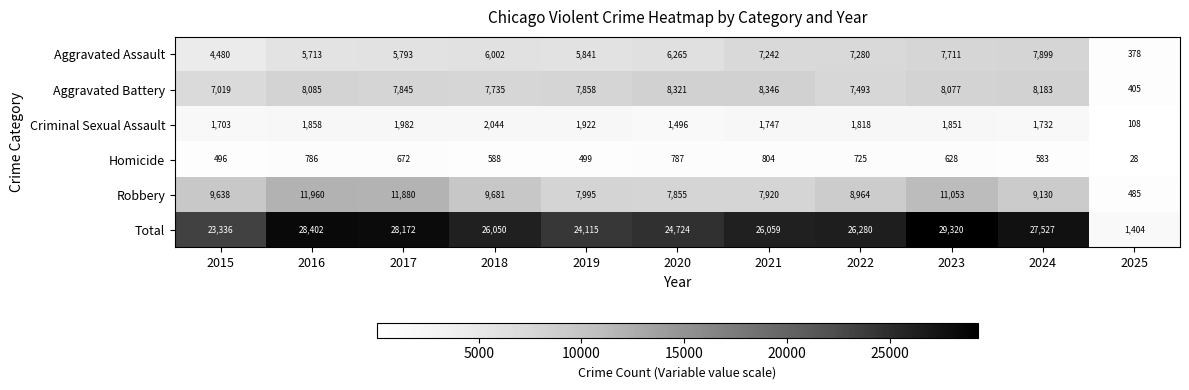

Which category has the lowest value across all series?

2025